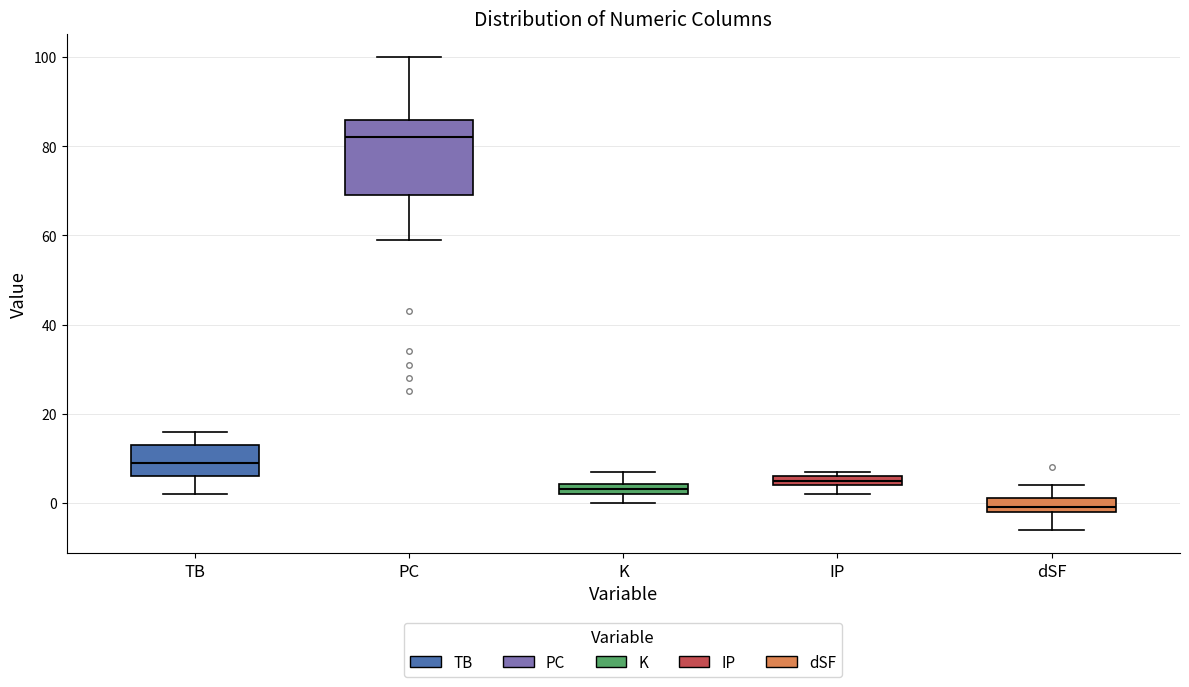

Comparing the boxes themselves (not the whiskers), which one is the tallest?

PC